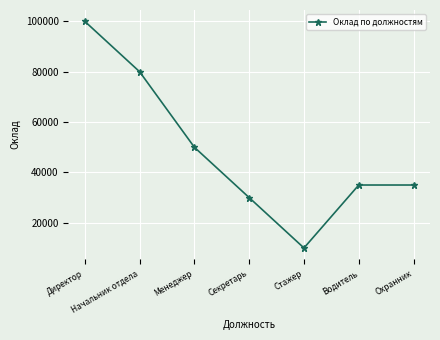

What is the difference between the maximum and second lowest values?

70000